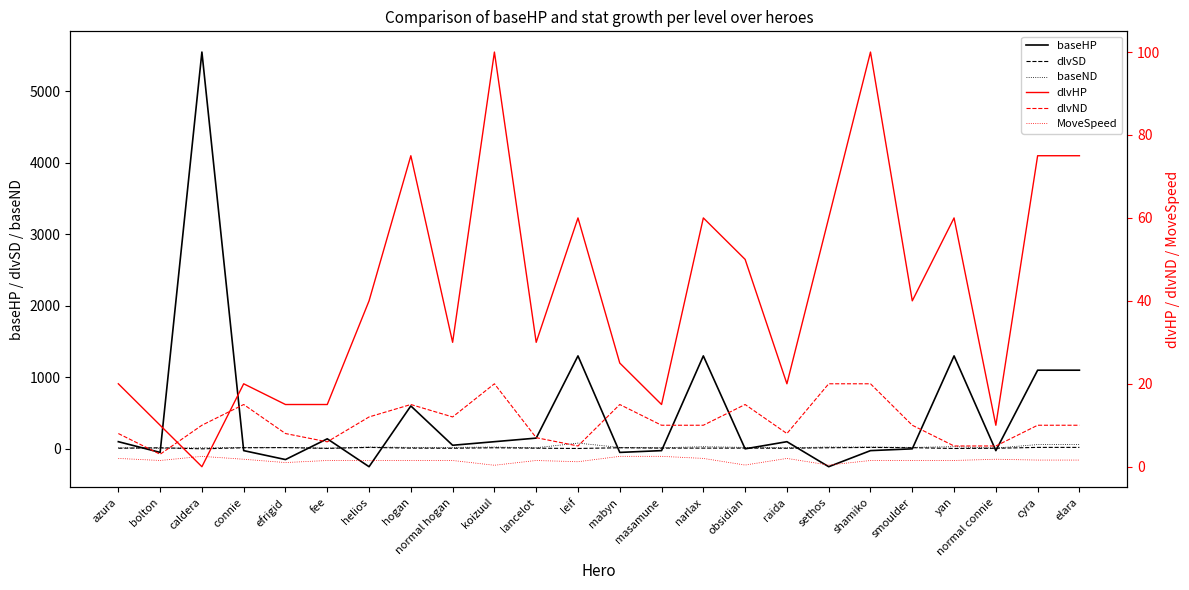

What is the spread (max minus min) of values at helios?

290.0